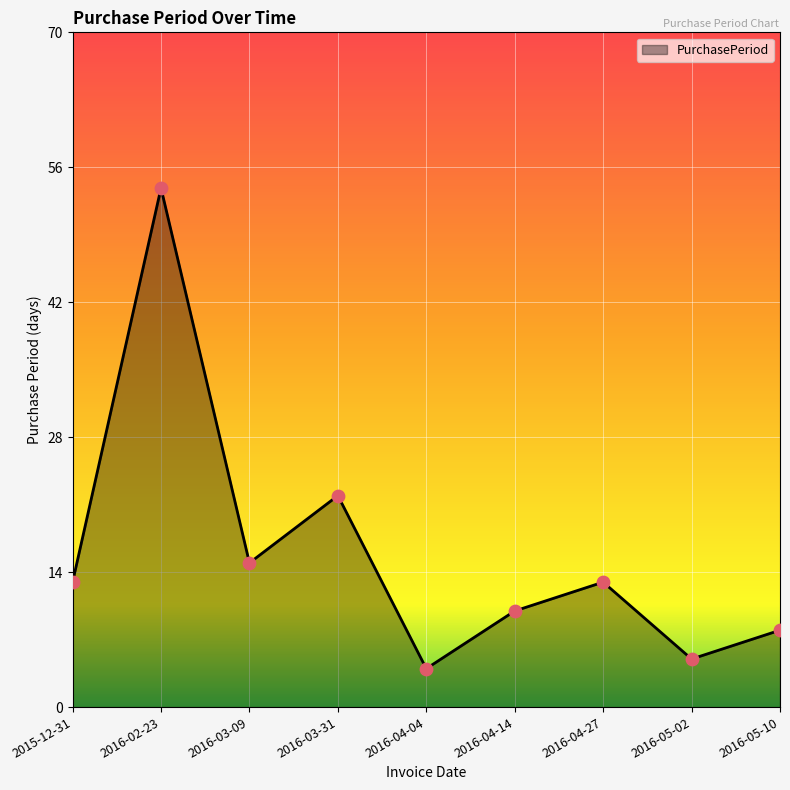

Approximately how many times larger is the value at 2016-04-04 compared to 2016-05-02?

0.8